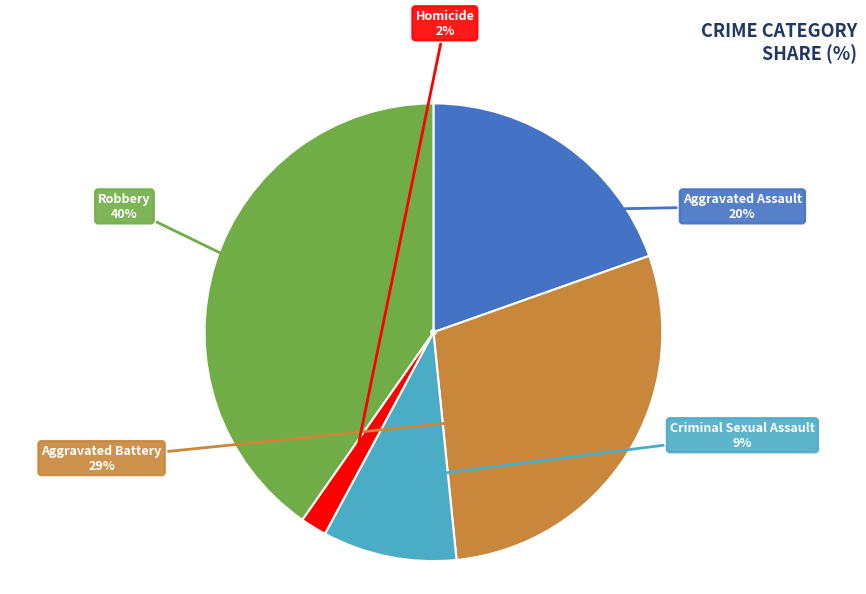

To the nearest percent, what is the difference between the largest and smallest slice percentages?

38%